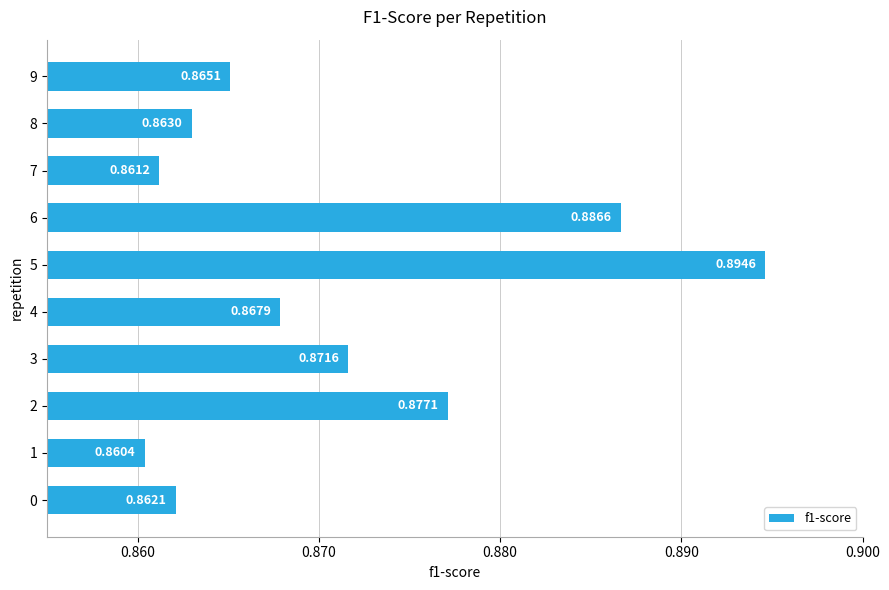

Rank the categories by value from highest to lowest.

5, 6, 2, 3, 4, 9, 8, 0, 7, 1